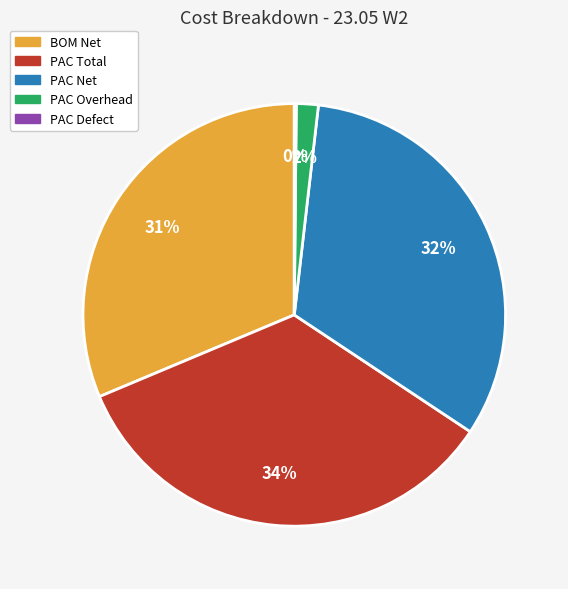

Is there a majority slice in this chart?

No